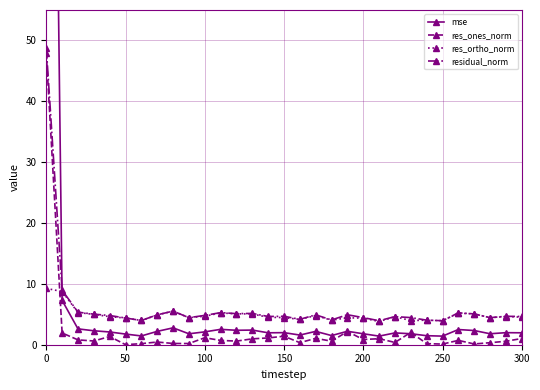

Which series has the largest range (max minus min)?

mse